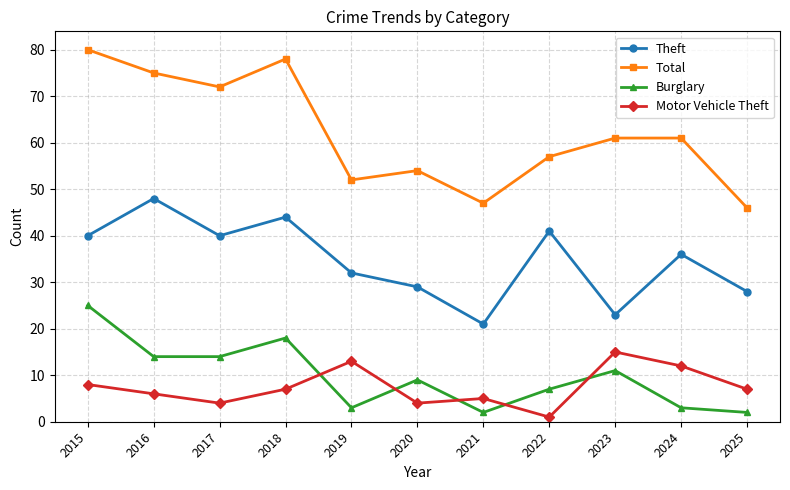

How many interior local peaks does the Motor Vehicle Theft series have?

3